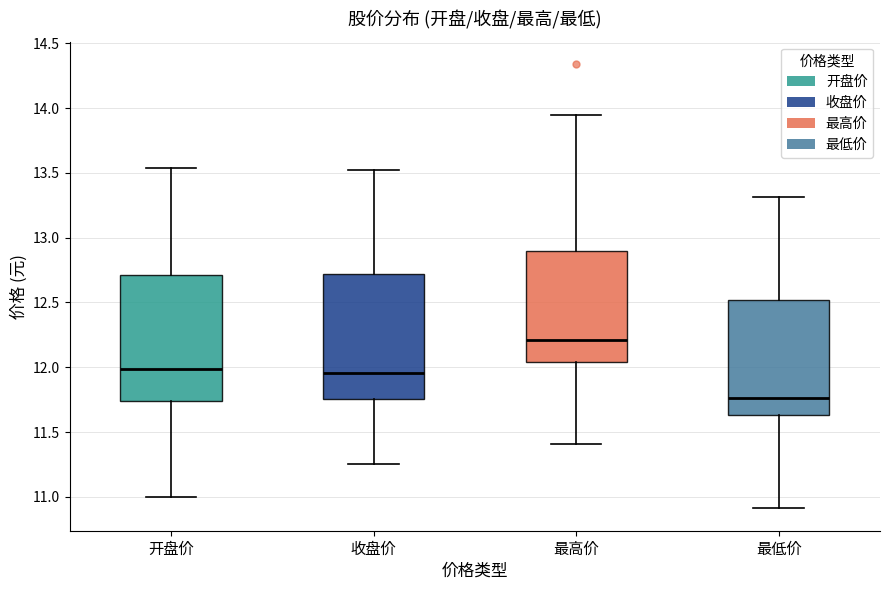

Reading left to right, read every box against the y-axis: the position of its median line, the range the box covers, and the ends of its whiskers. The values are not printed on the chart, so give them approximately, as read against the axis.

开盘价: median 12.00, box 11.75 to 12.70, whiskers 11.00 to 13.55
收盘价: median 11.95, box 11.75 to 12.70, whiskers 11.25 to 13.50
最高价: median 12.20, box 12.05 to 12.90, whiskers 11.40 to 13.95
最低价: median 11.75, box 11.65 to 12.50, whiskers 10.90 to 13.30